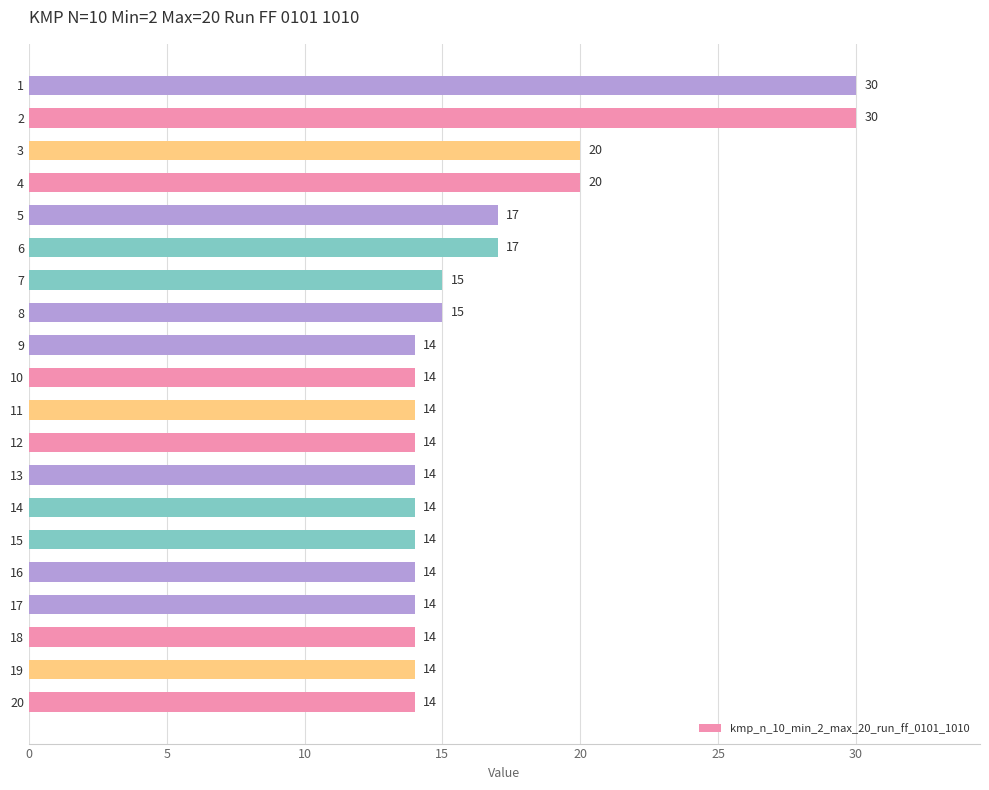

Approximately how many times larger is the value at 3 compared to 16?

1.4